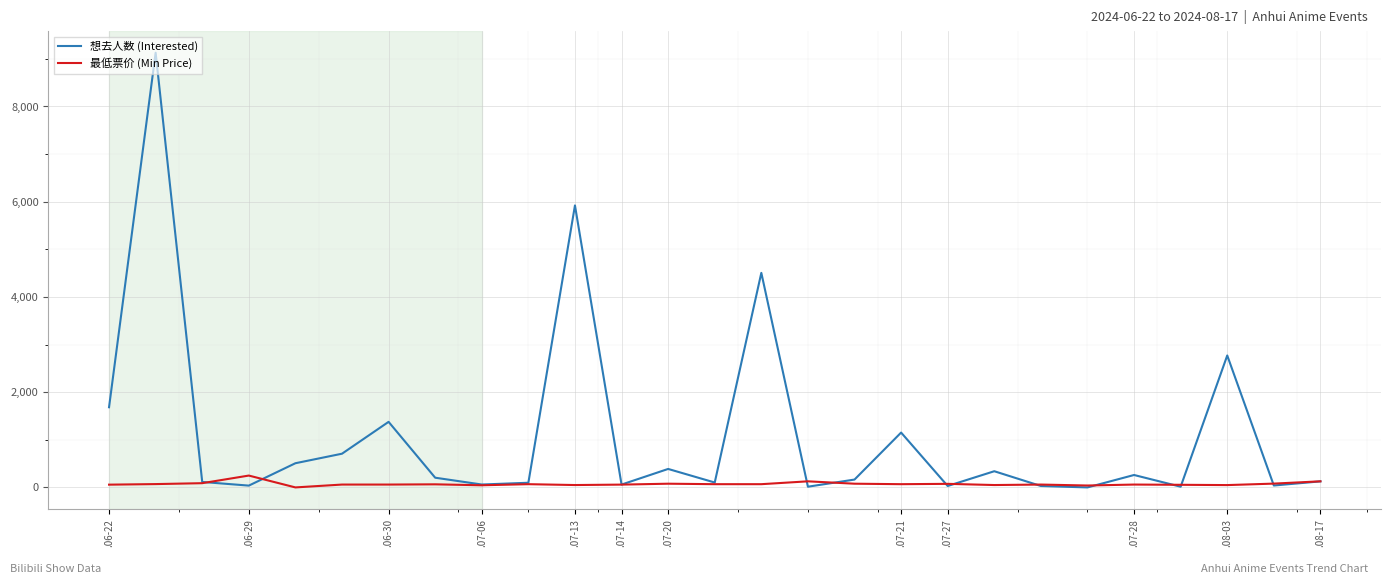

What is the greatest value displayed?

9129